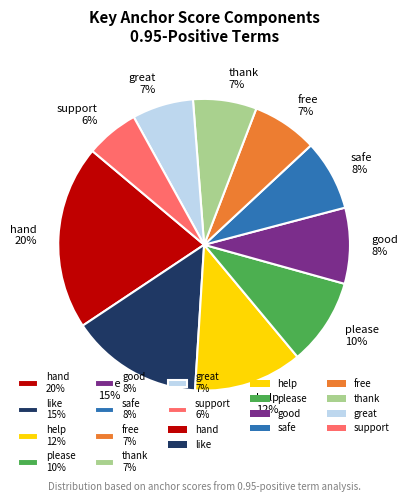

To the nearest percent, what portion does hand represent?

20%